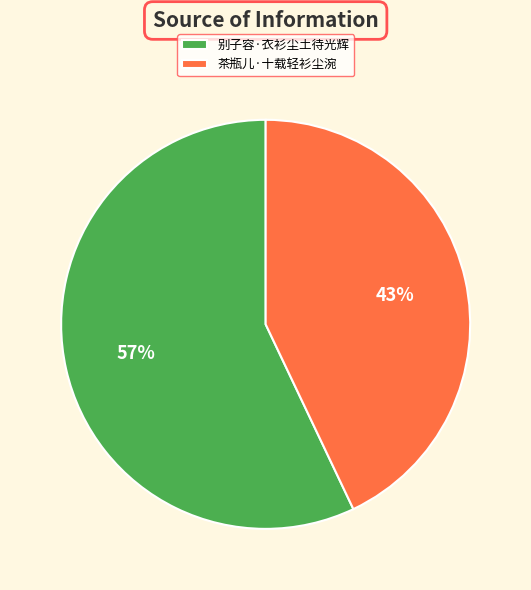

To the nearest percent, what is the difference between the largest and smallest slice percentages?

14%